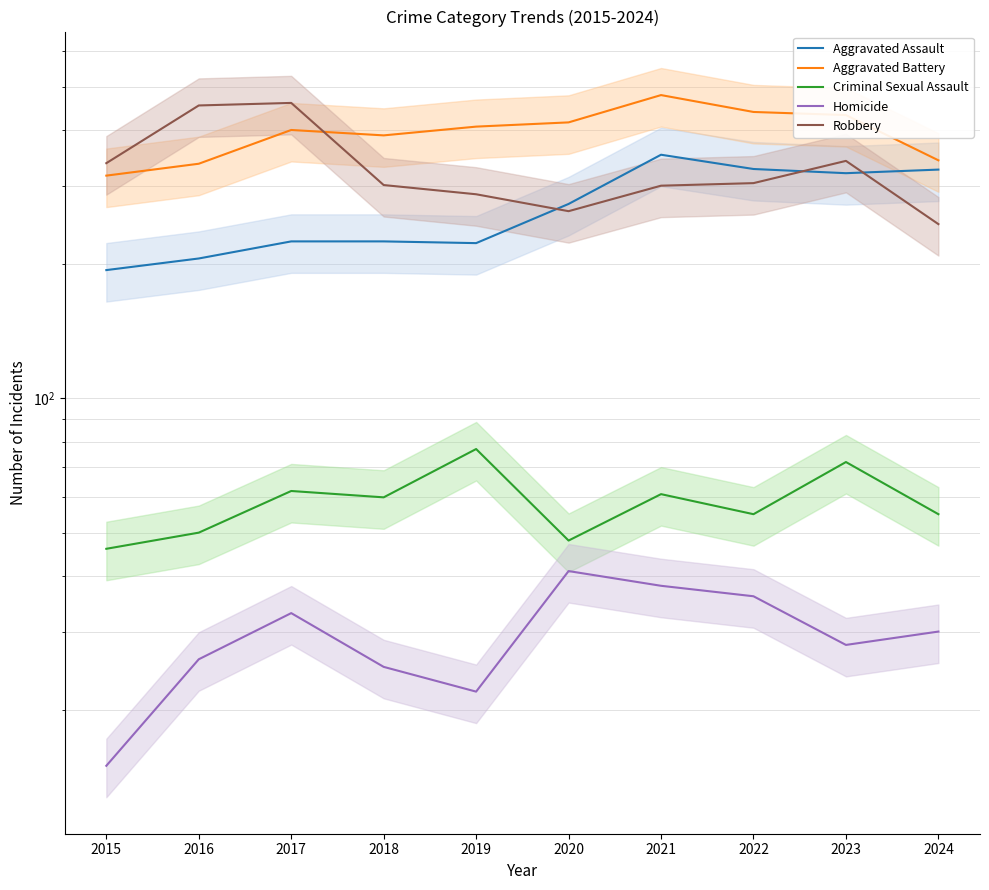

Count the number of categories in the chart.

10